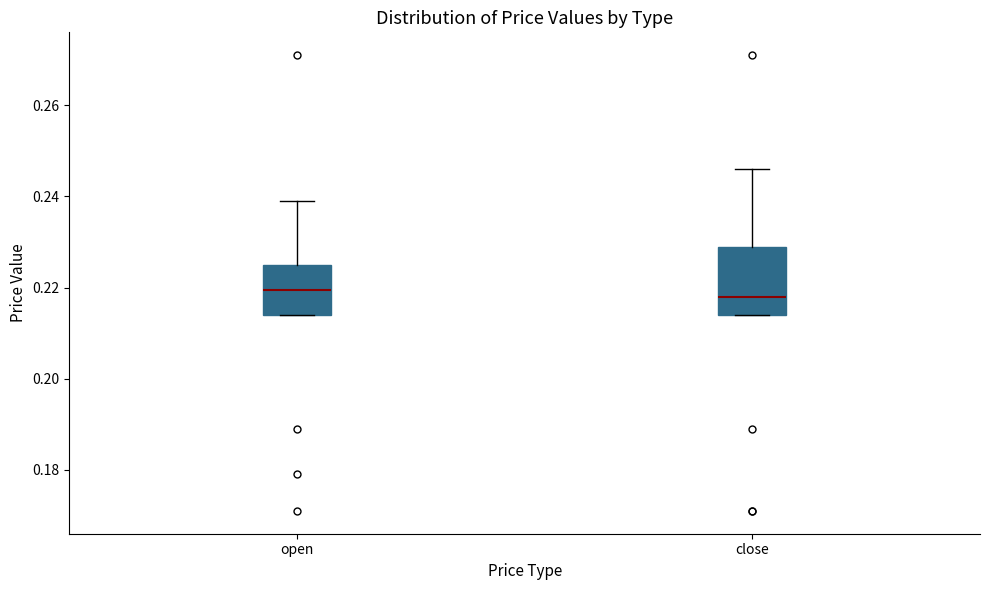

Reading left to right, transcribe this box plot: for each box, give where its median line is, the range the box spans, and where its two whiskers end, as read against the y-axis. The values are not printed on the chart, so give them approximately, as read against the axis.

open: median 0.220, box 0.214 to 0.226, whiskers 0.214 to 0.240
close: median 0.218, box 0.214 to 0.230, whiskers 0.214 to 0.246